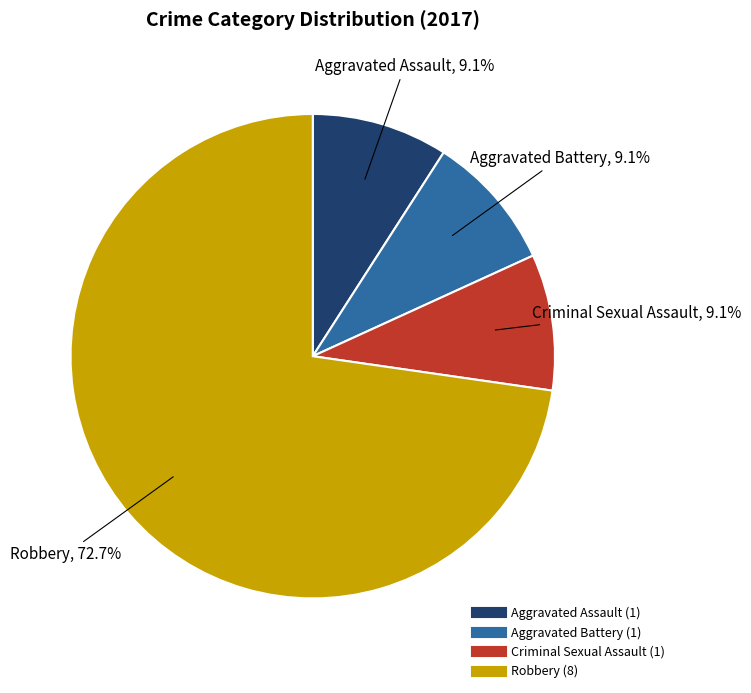

Is there a majority slice in this chart?

Yes